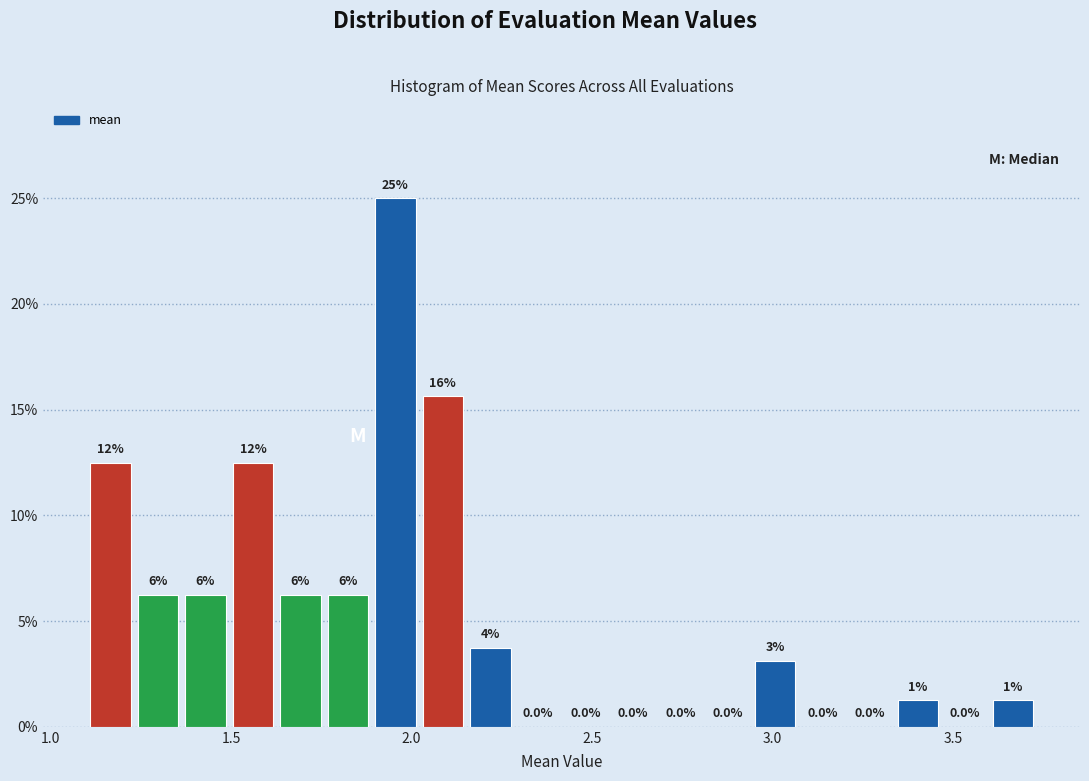

Around what value on the x-axis is the tallest bar? Give the approximate position of its centre, as read against the axis.

1.95